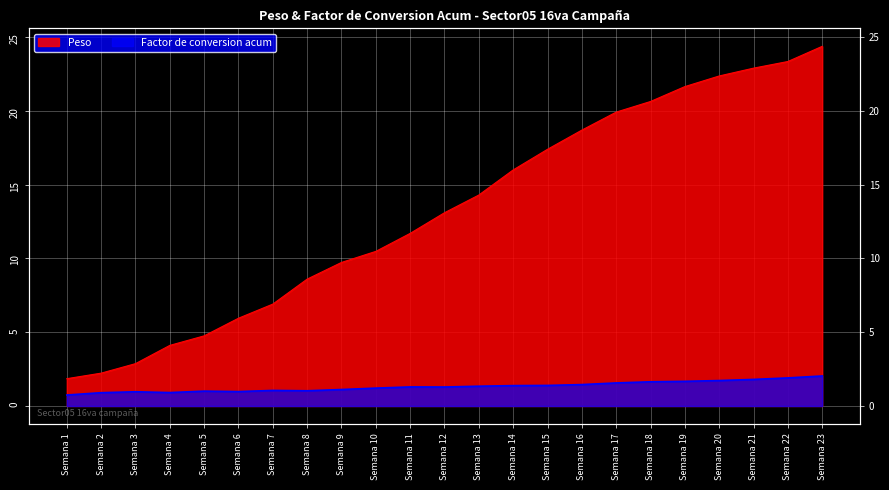

Reading right to left, transcribe all the data shown in this chart.

Peso: 24.4	23.4	22.9	22.4	21.6	20.6	19.9	18.7	17.4	16.0	14.3	13.1	11.7	10.5	9.7	8.6	6.9	5.9	4.8	4.1	2.9	2.2	1.9
Factor de conversion acum: 2.0	1.9	1.8	1.7	1.7	1.6	1.6	1.5	1.4	1.4	1.3	1.3	1.3	1.2	1.1	1.0	1.1	1.0	1.0	0.9	1.0	0.9	0.7